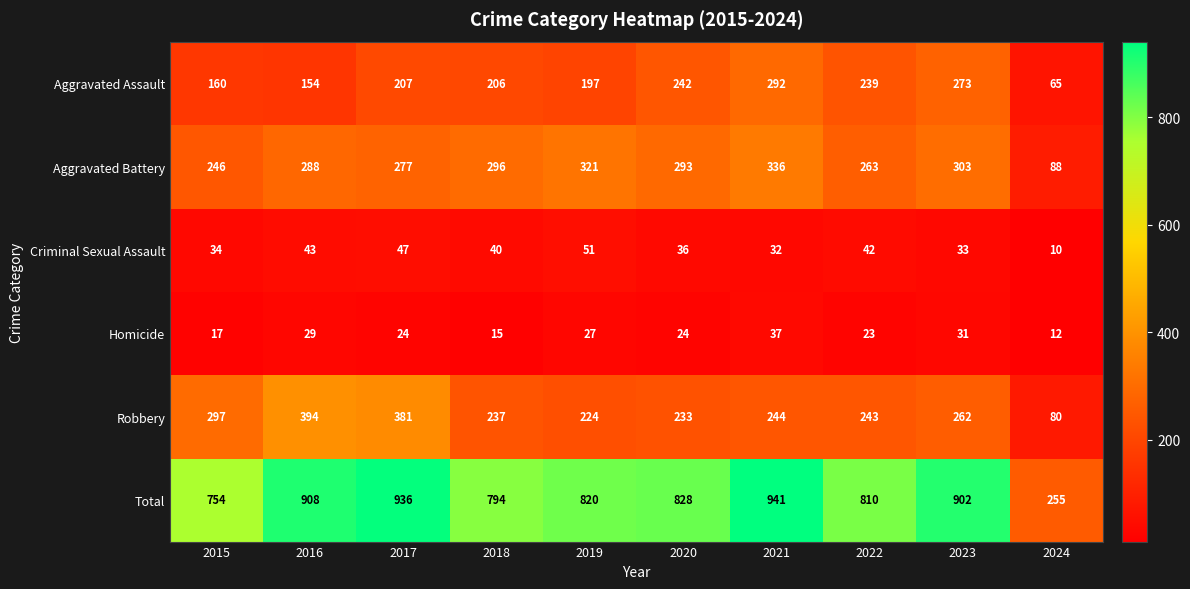

What is the difference between the highest and lowest values at 2023?

871